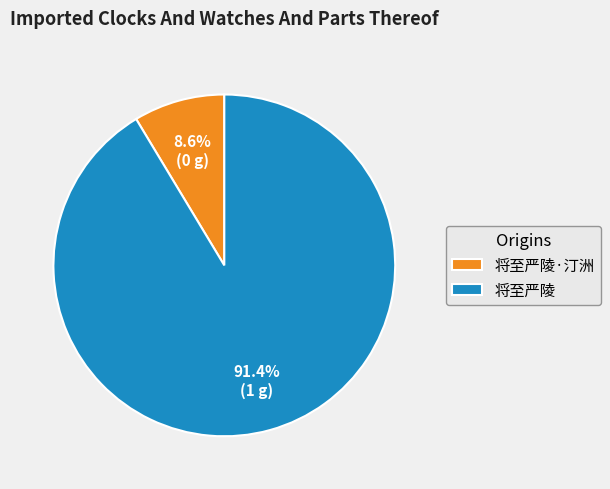

What is the ratio of the value at 将至严陵 to the value at 将至严陵·汀洲?

10.6